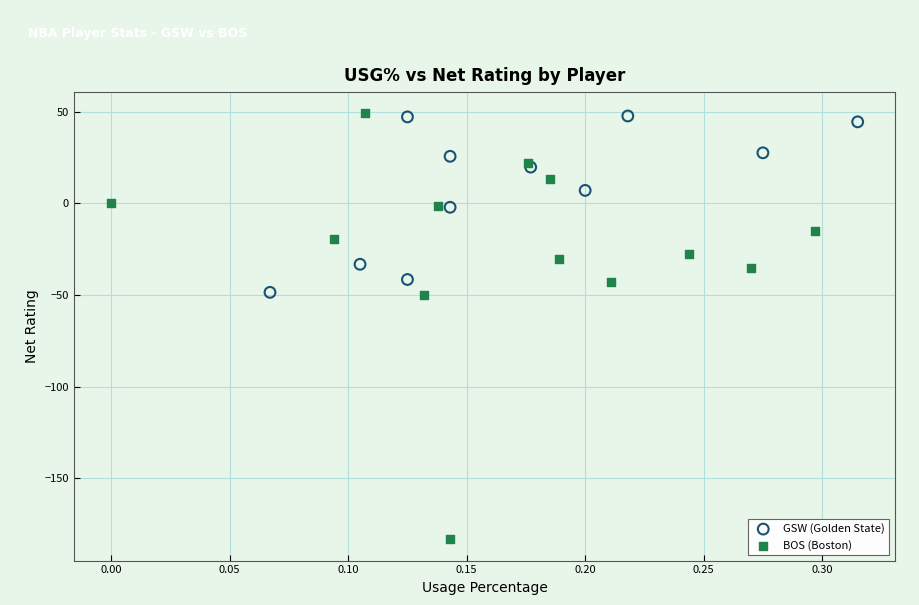

What are all the series names shown in the legend?

GSW (Golden State), BOS (Boston)